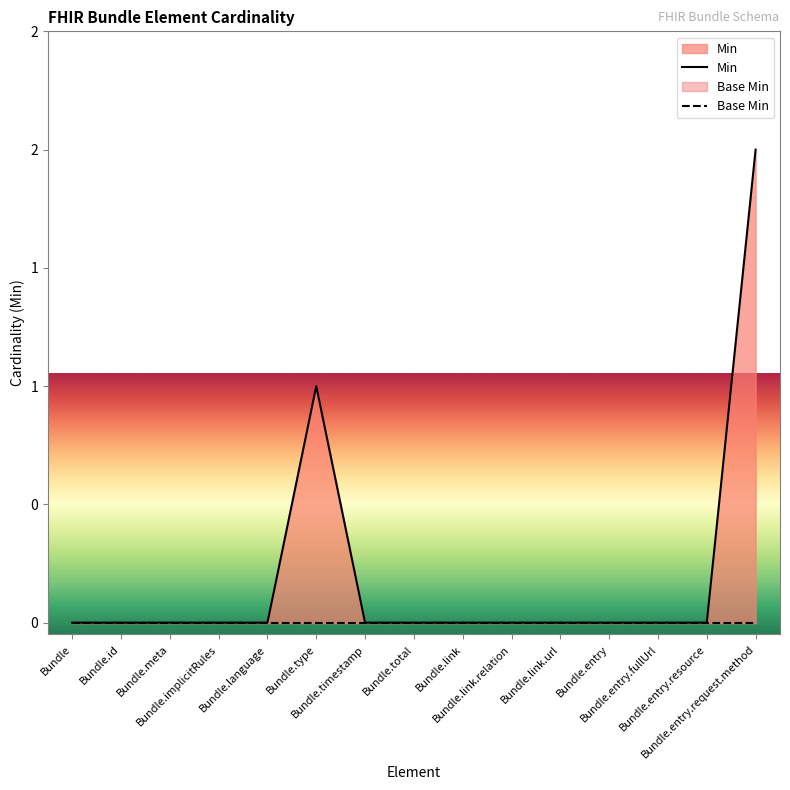

Reading left to right, transcribe all the data shown in this chart.

Min: Bundle=0	Bundle.id=0	Bundle.meta=0	Bundle.implicitRules=0	Bundle.language=0	Bundle.type=1	Bundle.timestamp=0	Bundle.total=0	Bundle.link=0	Bundle.link.relation=0	Bundle.link.url=0	Bundle.entry=0	Bundle.entry.fullUrl=0	Bundle.entry.resource=0	Bundle.entry.request.method=2
Base Min: Bundle=0	Bundle.id=0	Bundle.meta=0	Bundle.implicitRules=0	Bundle.language=0	Bundle.type=0	Bundle.timestamp=0	Bundle.total=0	Bundle.link=0	Bundle.link.relation=0	Bundle.link.url=0	Bundle.entry=0	Bundle.entry.fullUrl=0	Bundle.entry.resource=0	Bundle.entry.request.method=0